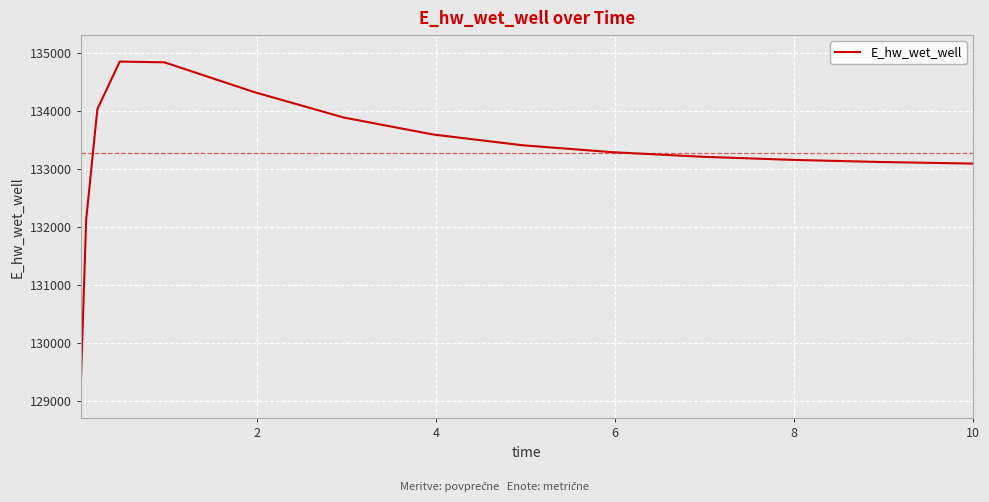

Count the number of data series in this chart.

1